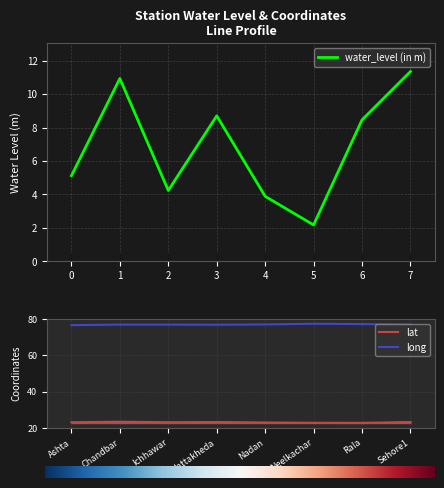

What is the average value of the lat series?

23.0